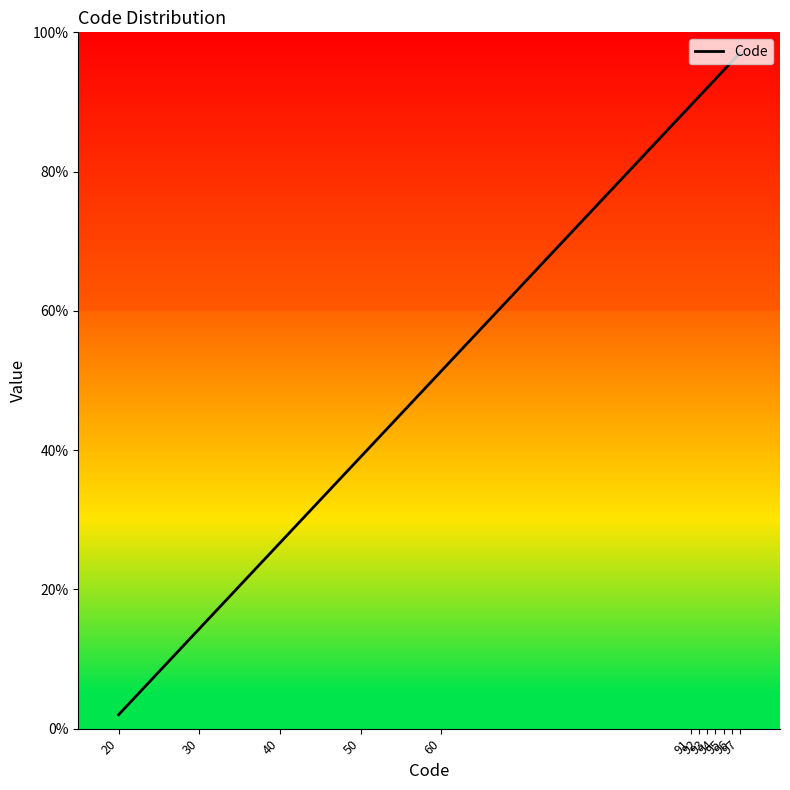

What is the change in value from 40 to 92?

+64.2